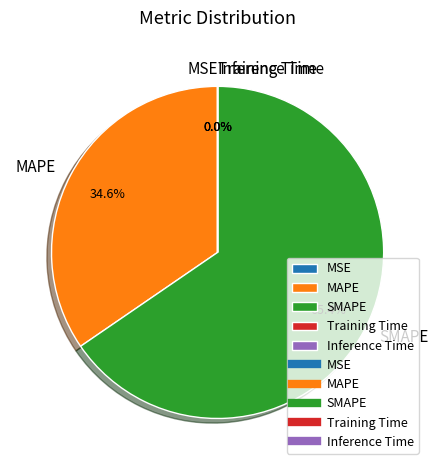

What is the largest slice in the pie chart?

SMAPE